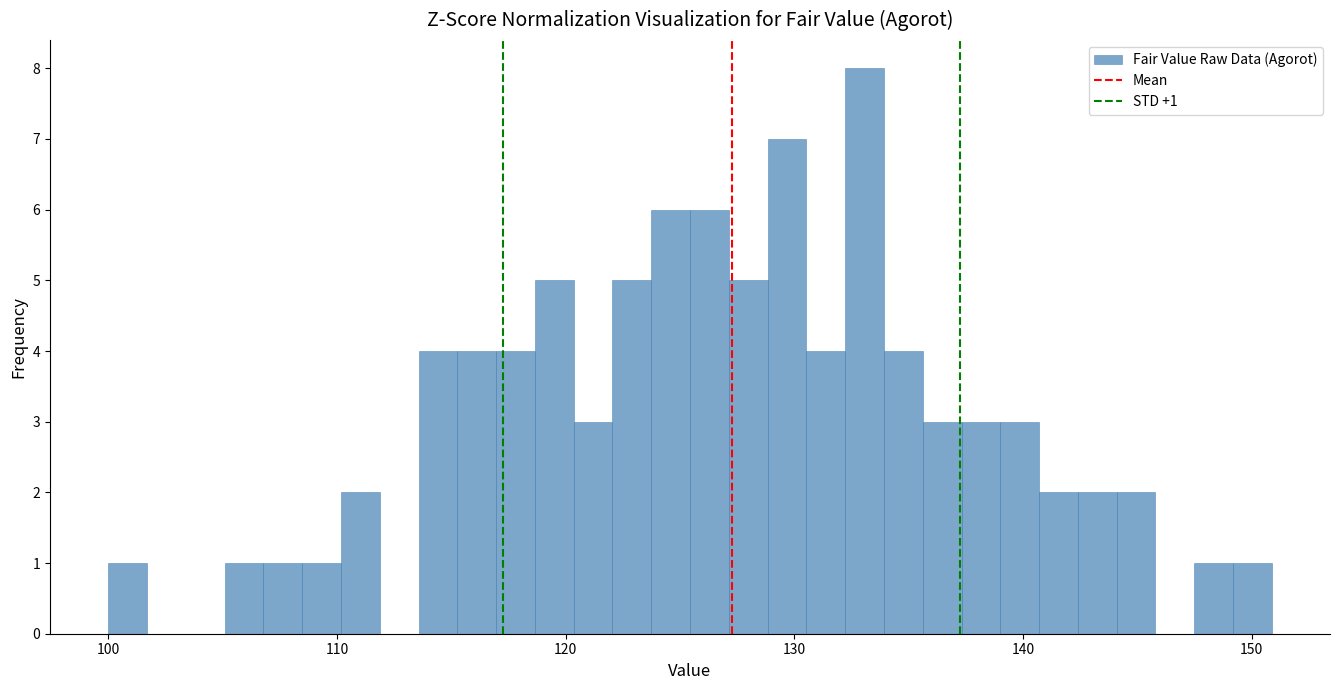

Around what value on the x-axis is the tallest bar? Give the approximate position of its centre, as read against the axis.

133